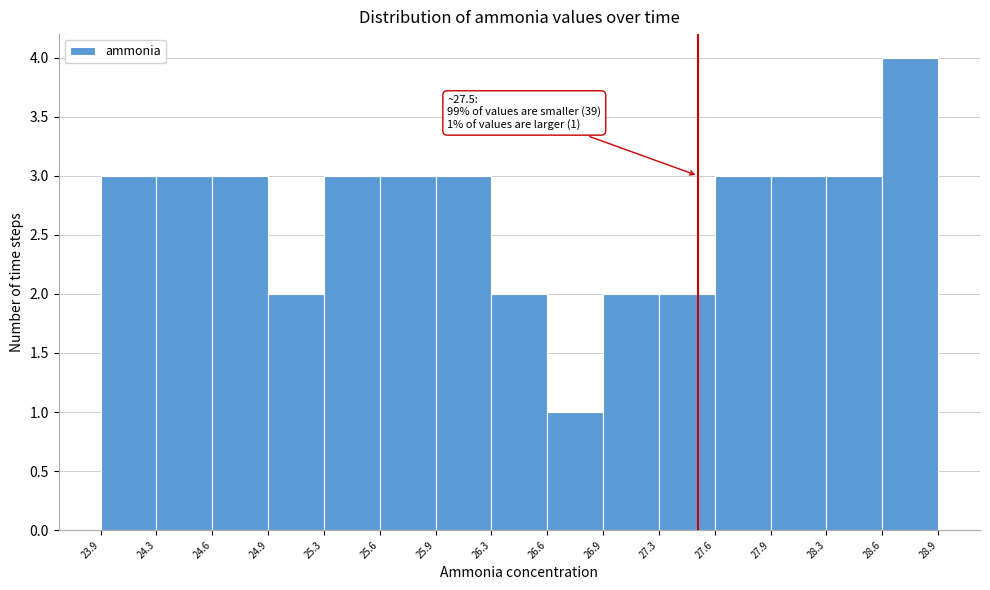

Over which range of the x-axis is the bar tallest?

28.6 to 28.9